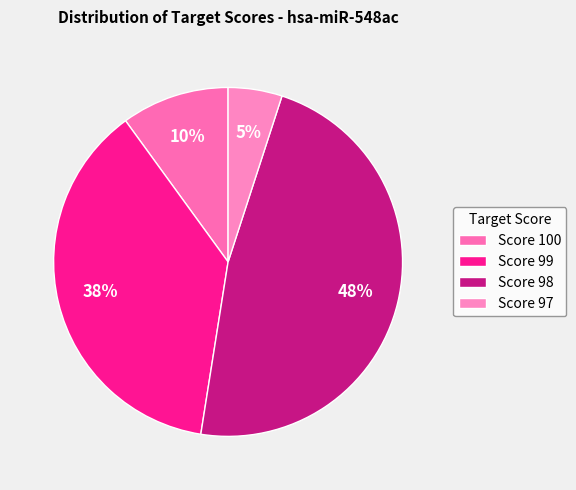

Rank the categories by value from highest to lowest.

Score 98, Score 99, Score 100, Score 97